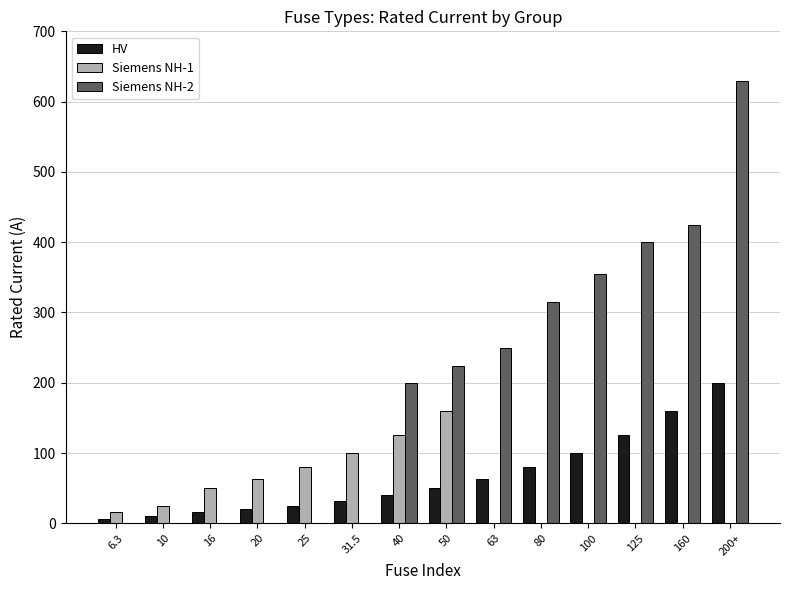

What is the sum of all Siemens NH-2 values?

2799.0